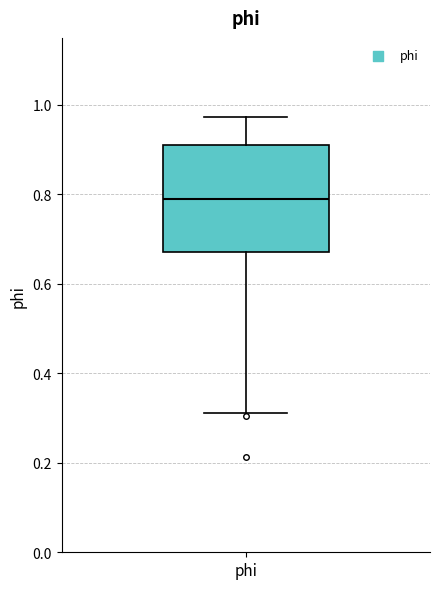

Where is the lower edge of the box for phi on the y-axis? The values are not printed on the chart, so give them approximately, as read against the axis.

0.68